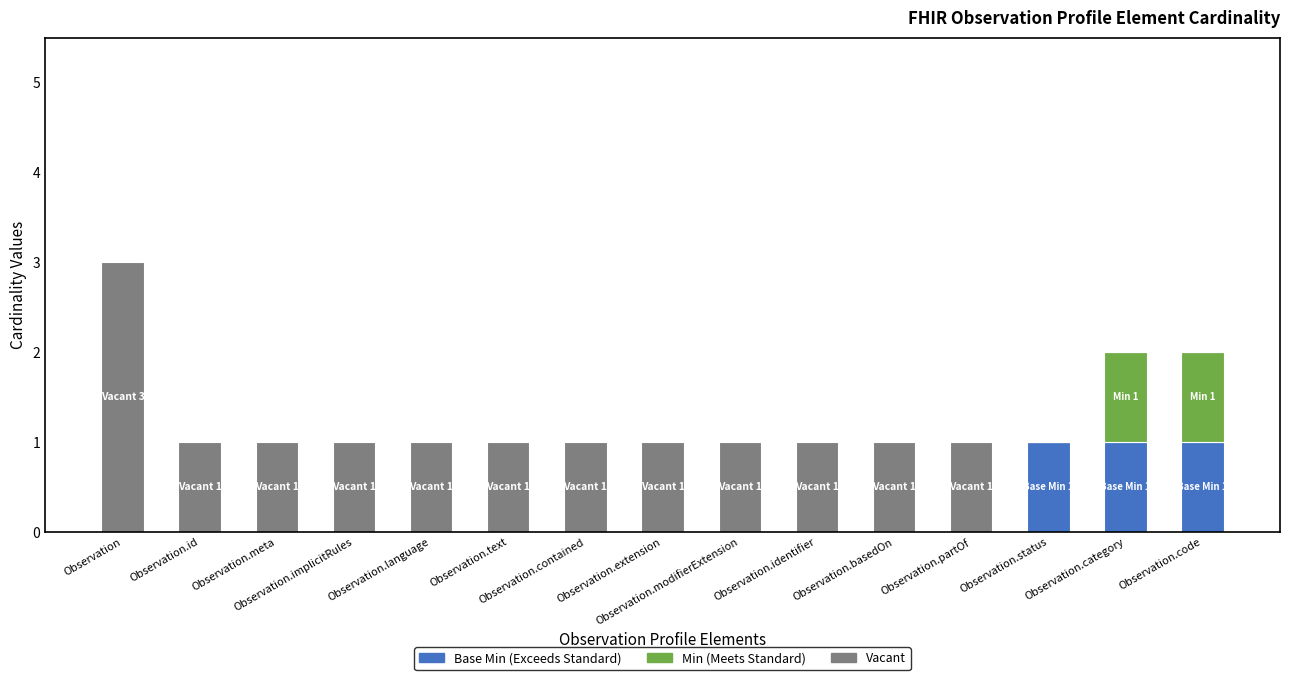

Does the chart contain stacked bars?

Yes